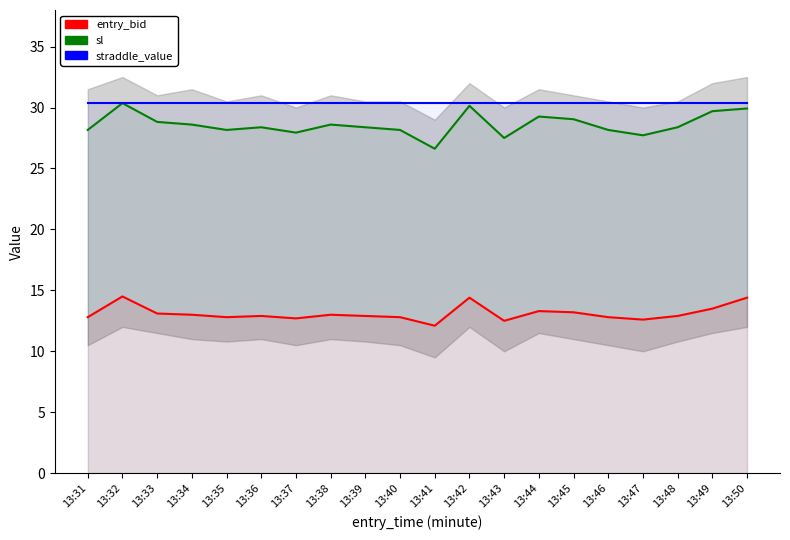

What is the difference between the maximum and minimum values in the sl series?

3.7